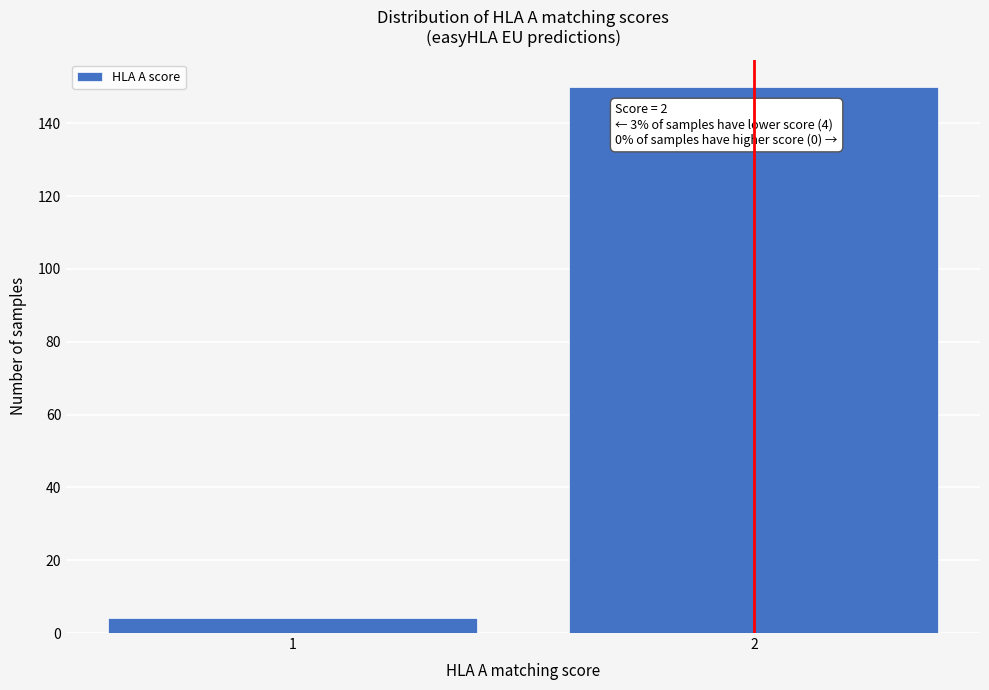

Reading left to right, extract all data points from this chart.

4	150